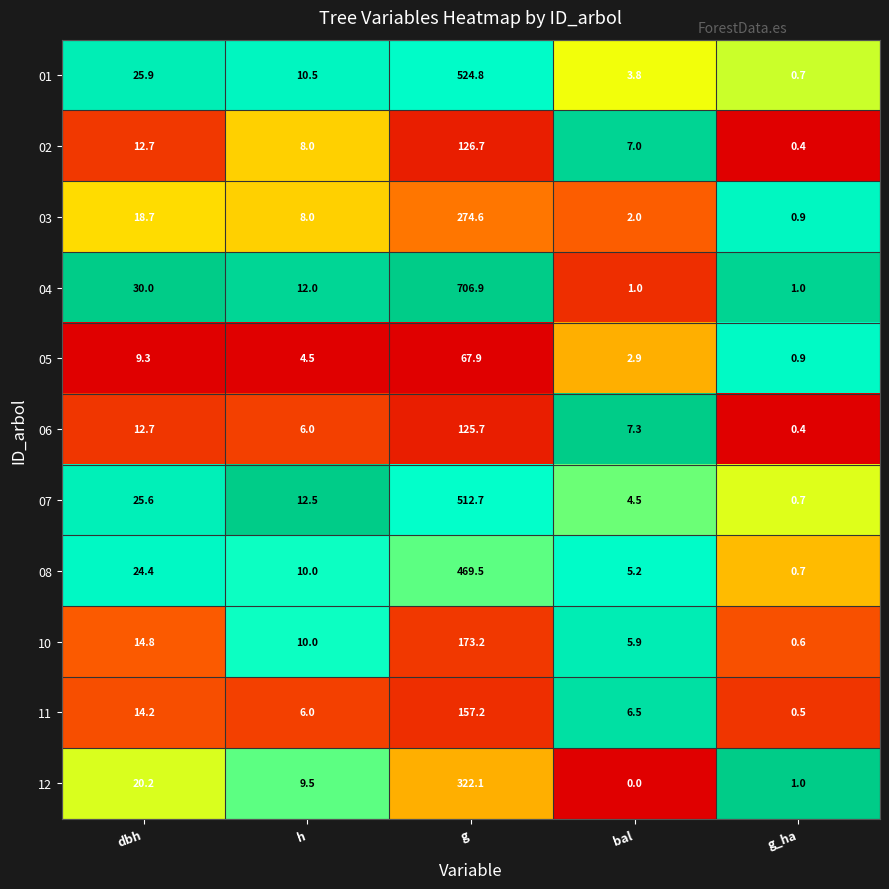

Count the number of data series in this chart.

11